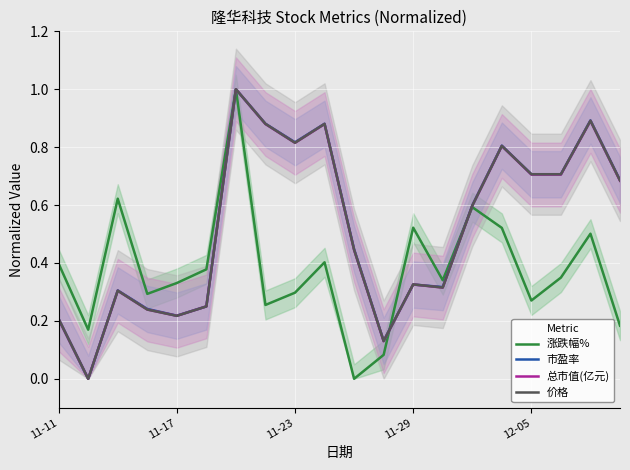

What position from the right is 19?

1